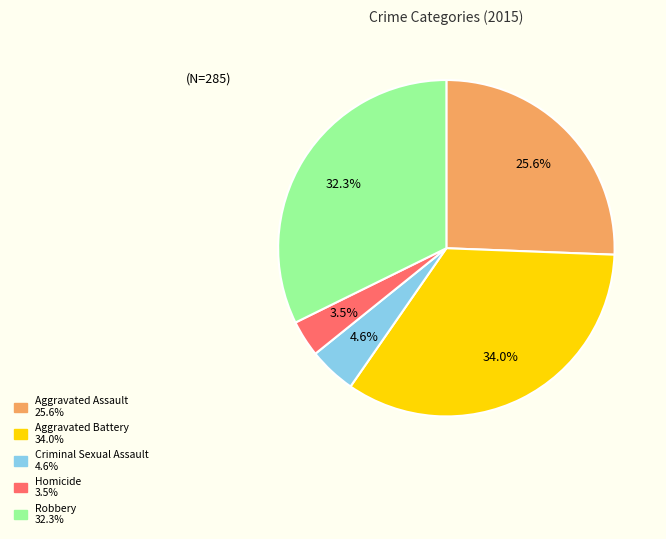

True or false: Aggravated Assault accounts for 26% of the total.

True